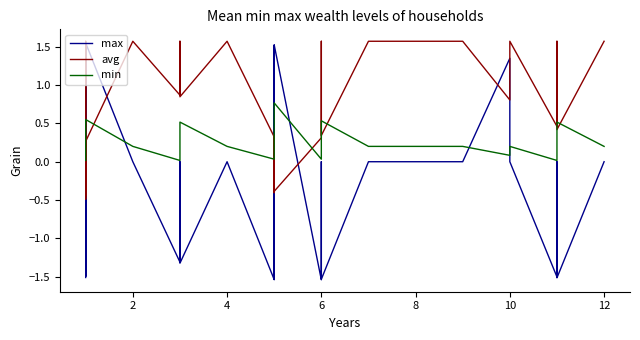

What is the difference between the maximum and minimum values in the min series?

0.8